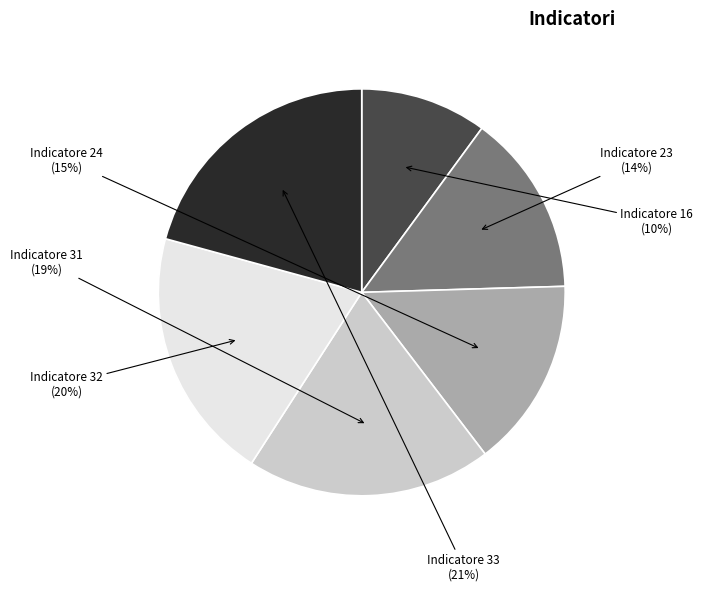

Is there any slice that represents more than half of the pie?

No